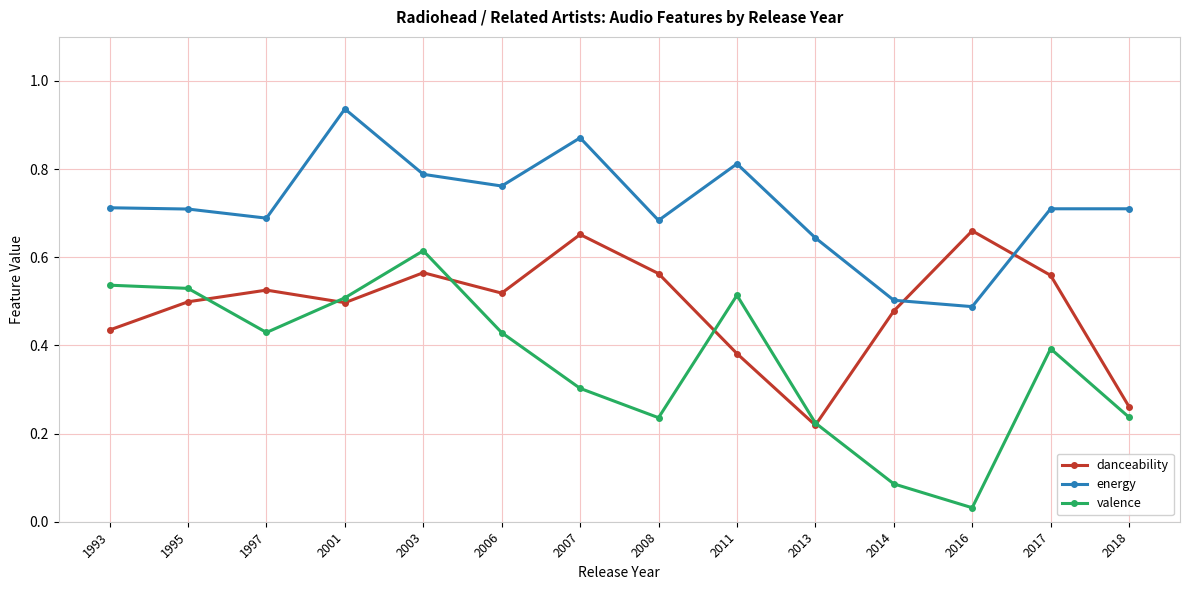

Which label corresponds to the largest value in the chart?

2001